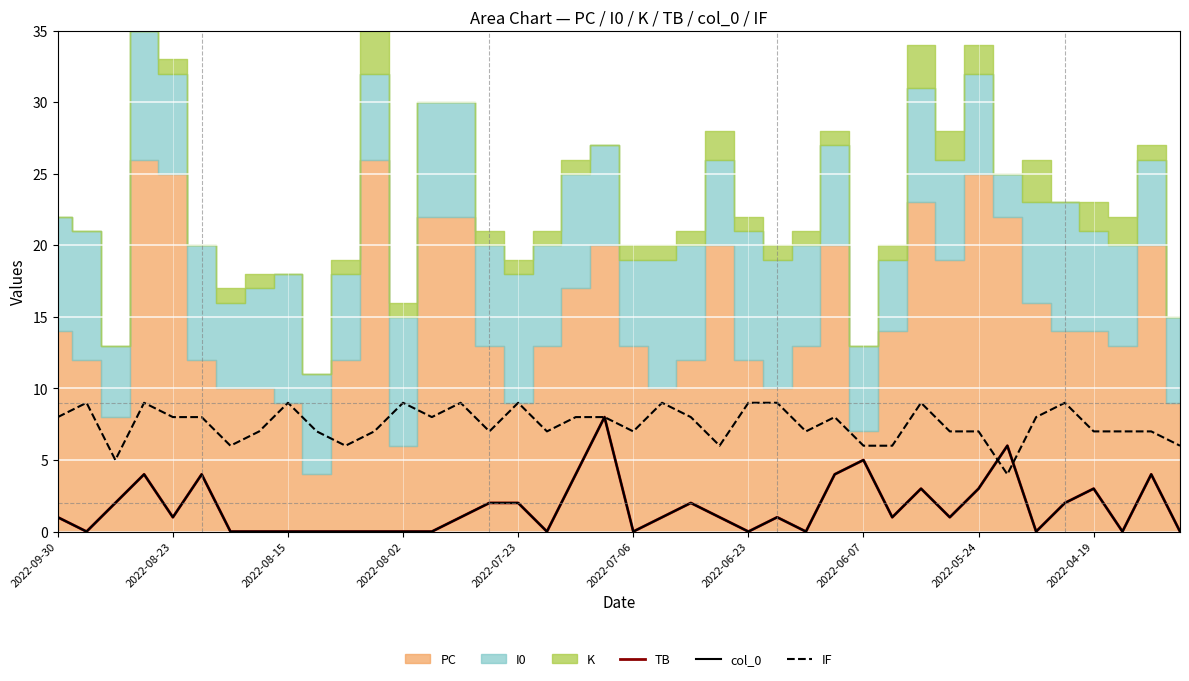

At which label is IF closest to 6?

2022-06-23